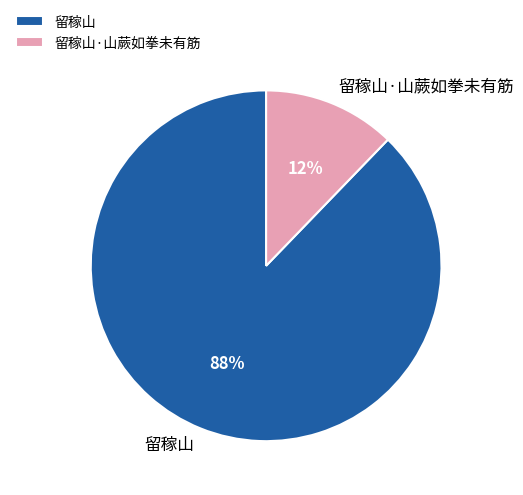

The 留稼山·山蕨如拳未有筋 slice represents 23% of the pie. True or false?

False